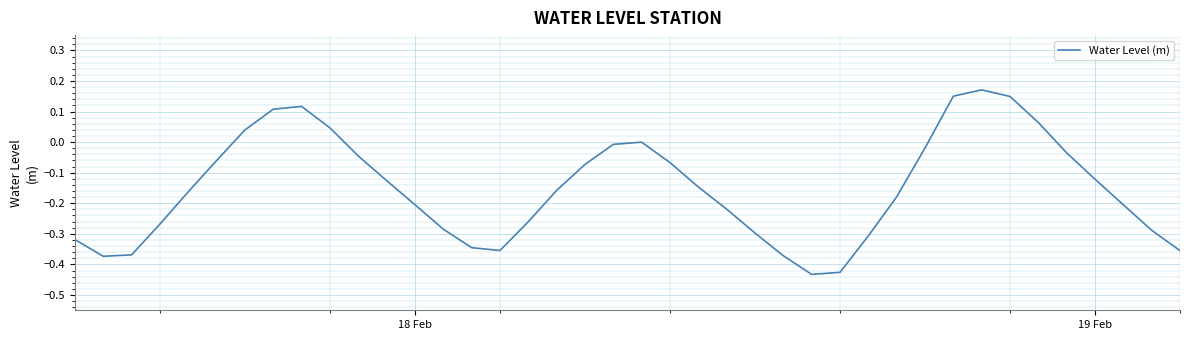

What is the difference between the maximum and minimum values?

0.6